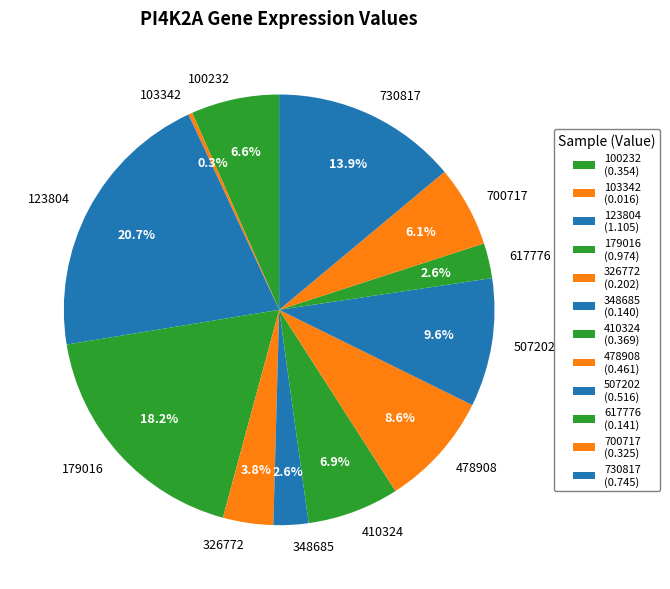

What percentage do 617776 and 103342 together represent?

2.9%